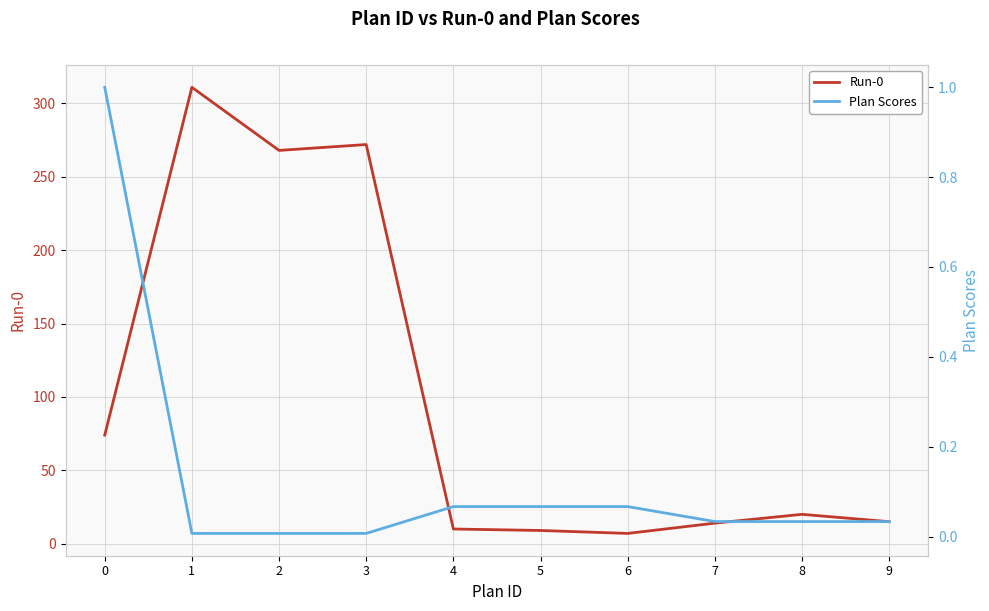

Between 3 and 1, which is larger?

1